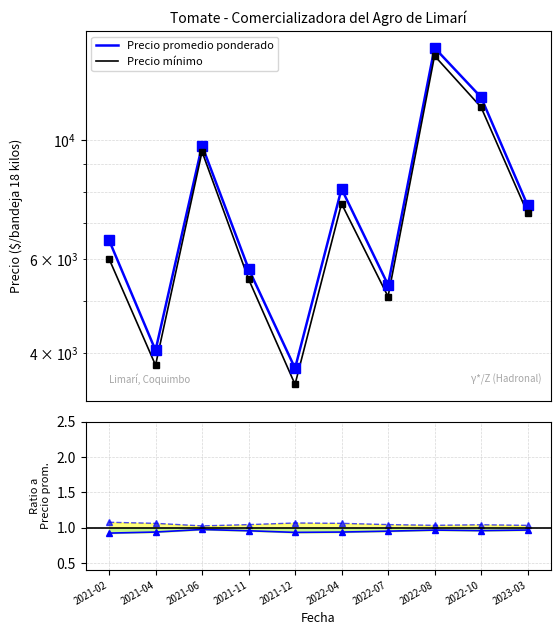

The value of Precio mínimo at 2023-03 is 2291.0. True or false?

False